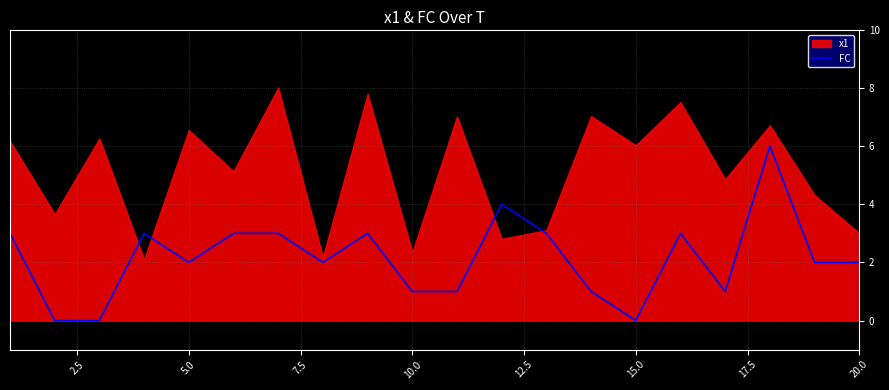

What is the maximum value for FC?

6